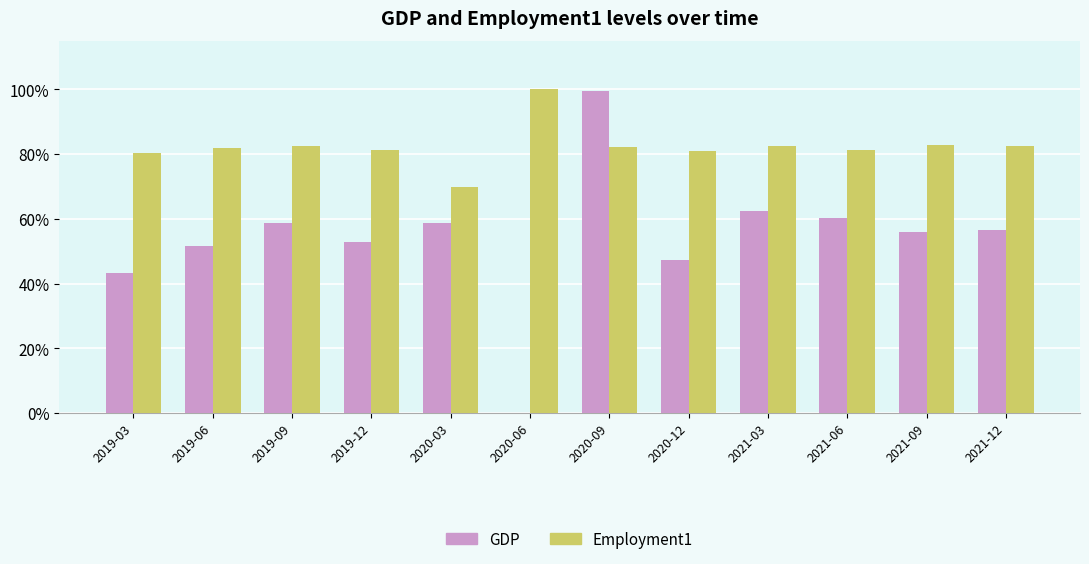

What is the difference between the second highest and second lowest values in the GDP series?

0.2